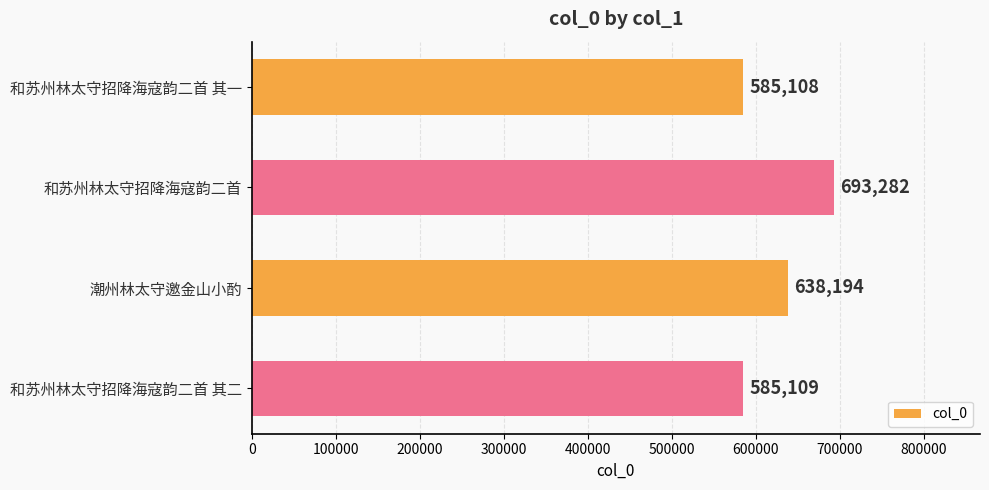

Reading top to bottom, transcribe all the data shown in this chart.

585108	693282	638194	585109